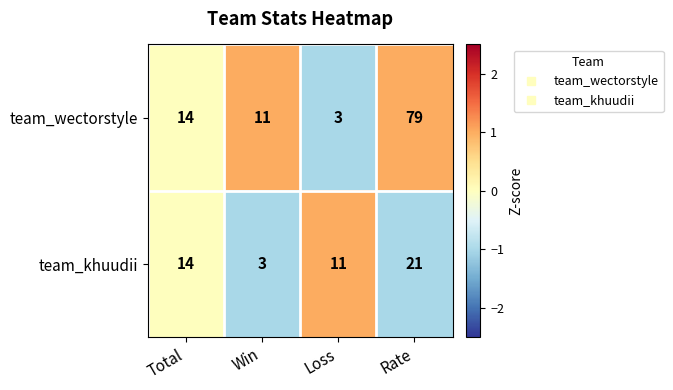

What is the difference between the second highest and minimum values in the team_khuudii series?

11